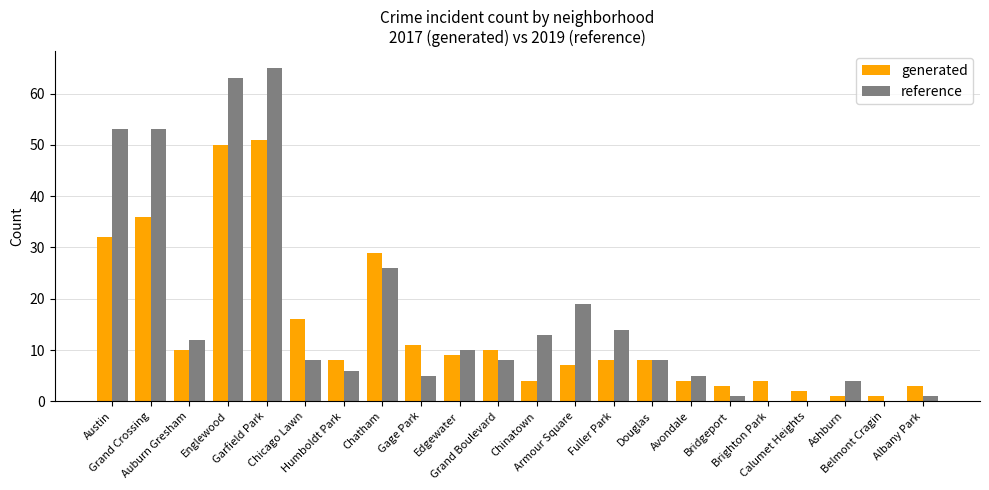

What is the sum of all generated values?

307